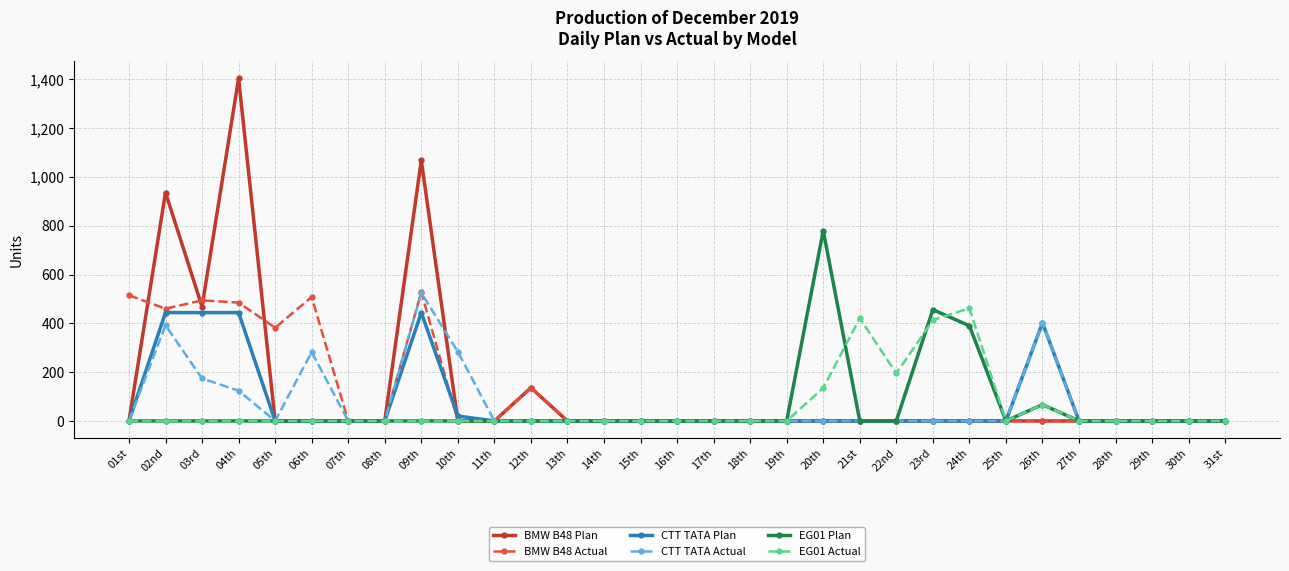

What is the spread (max minus min) of values at 10th?

284